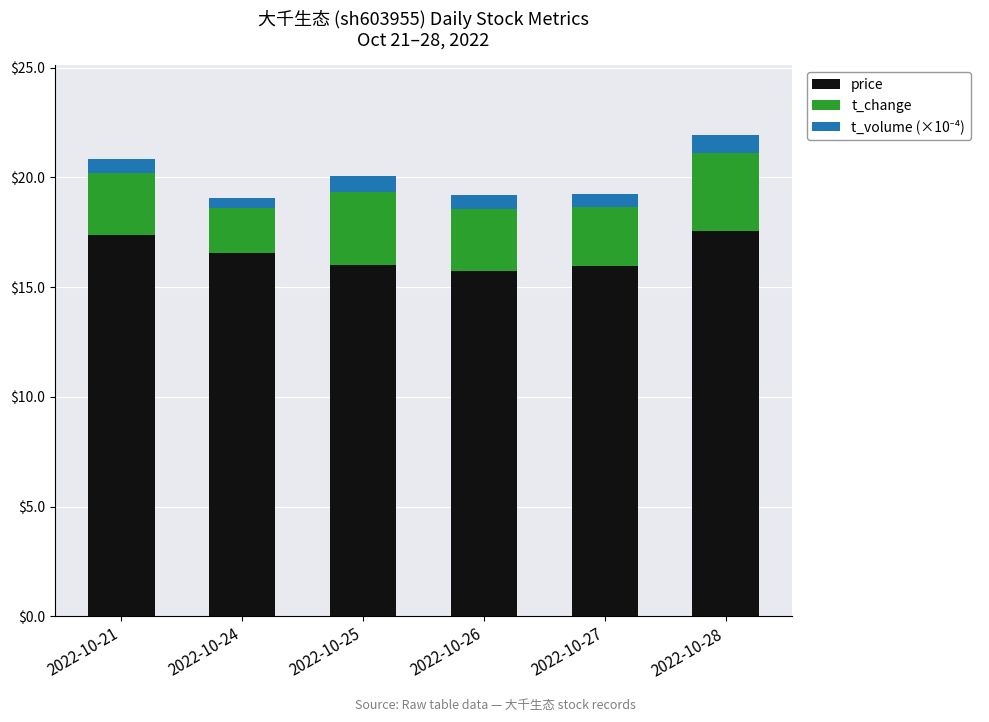

Count the price values in the range 15 to 17.

4